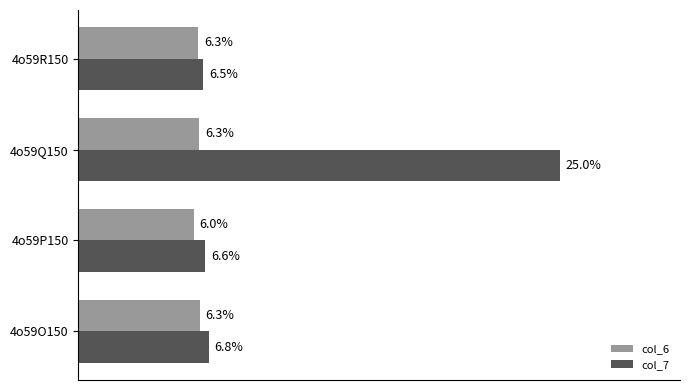

Which series changed the most between 4o59O150 and 4o59Q150?

col_7